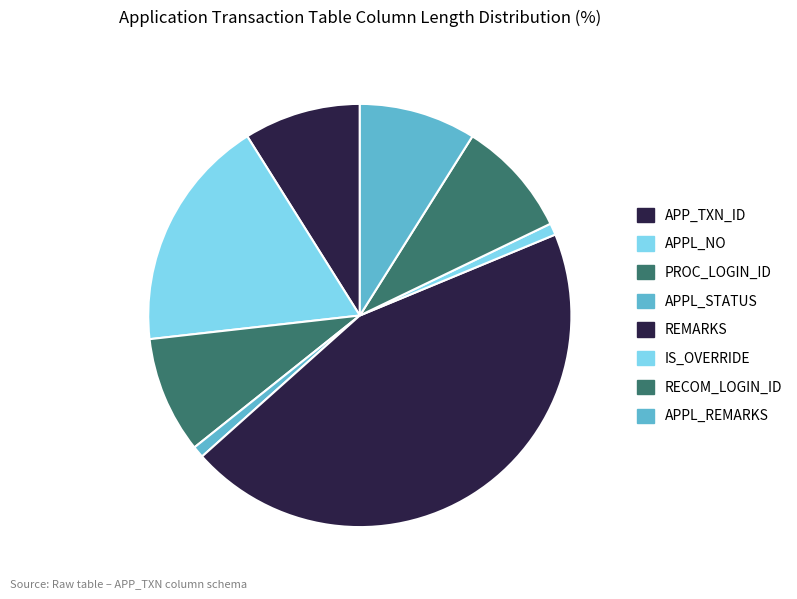

Does any single category account for the majority?

No